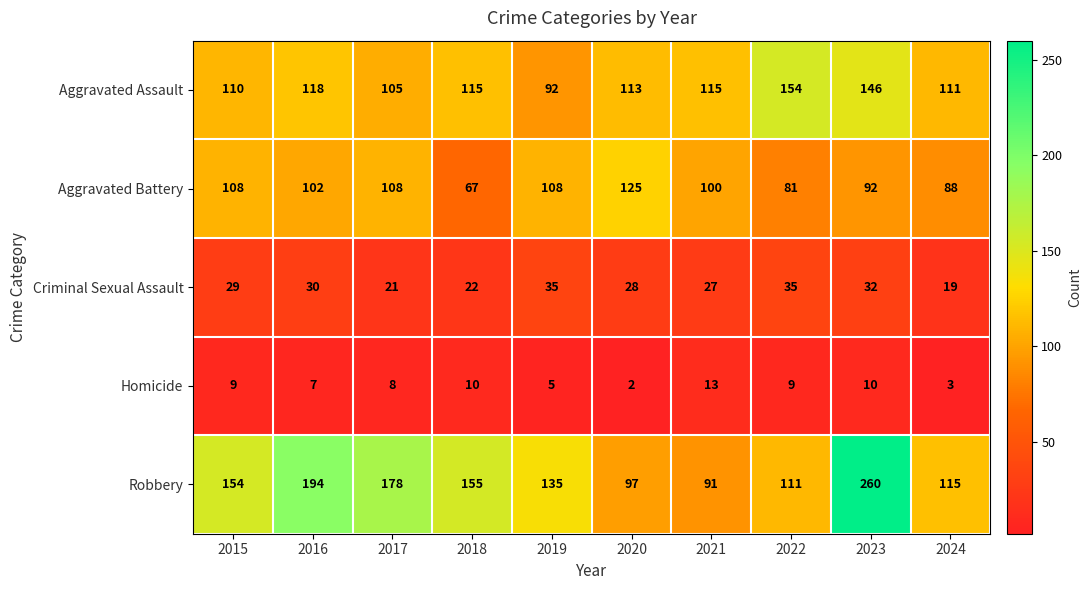

How many data points in Aggravated Battery are less than 102?

5